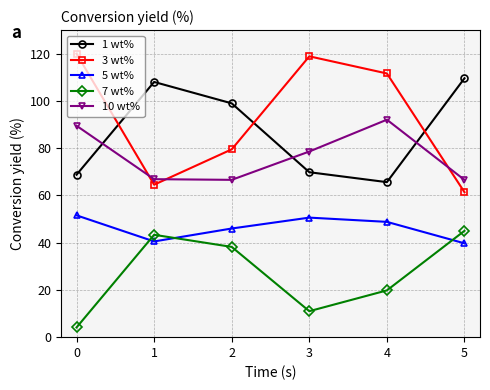

True or false: 1 wt% and 3 wt% cross at least once.

True